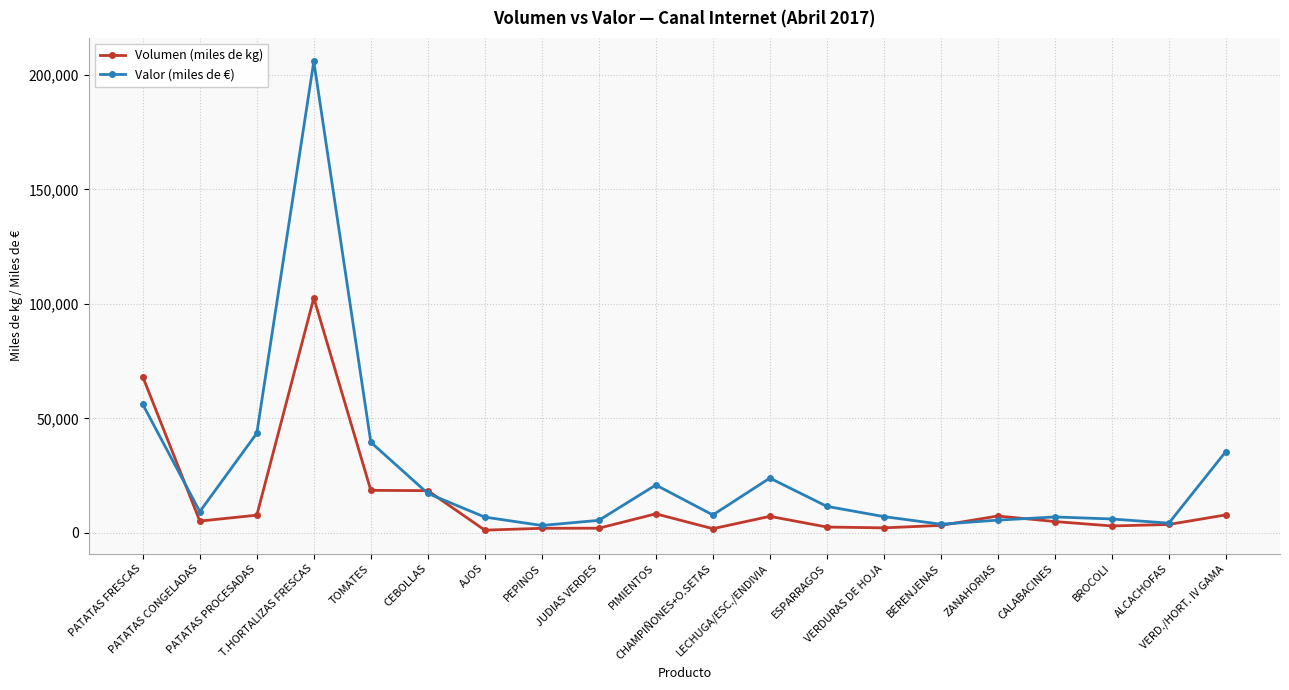

Which series has the widest spread of values?

Valor (miles de €)